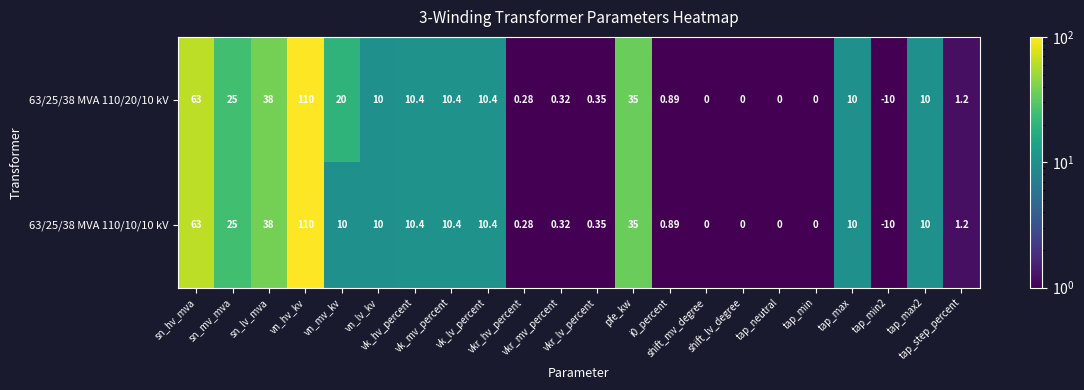

Reading left to right, what are all the values shown in this chart?

63/25/38 MVA 110/20/10 kV: sn_hv_mva=63.0	sn_mv_mva=25.0	sn_lv_mva=38.0	vn_hv_kv=110.0	vn_mv_kv=20.0	vn_lv_kv=10.0	vk_hv_percent=10.4	vk_mv_percent=10.4	vk_lv_percent=10.4	vkr_hv_percent=0.3	vkr_mv_percent=0.3	vkr_lv_percent=0.3	pfe_kw=35.0	i0_percent=0.9	shift_mv_degree=0.0	shift_lv_degree=0.0	tap_neutral=0.0	tap_min=0.0	tap_max=10.0	tap_min2=-10.0	tap_max2=10.0	tap_step_percent=1.2
63/25/38 MVA 110/10/10 kV: sn_hv_mva=63.0	sn_mv_mva=25.0	sn_lv_mva=38.0	vn_hv_kv=110.0	vn_mv_kv=10.0	vn_lv_kv=10.0	vk_hv_percent=10.4	vk_mv_percent=10.4	vk_lv_percent=10.4	vkr_hv_percent=0.3	vkr_mv_percent=0.3	vkr_lv_percent=0.3	pfe_kw=35.0	i0_percent=0.9	shift_mv_degree=0.0	shift_lv_degree=0.0	tap_neutral=0.0	tap_min=0.0	tap_max=10.0	tap_min2=-10.0	tap_max2=10.0	tap_step_percent=1.2